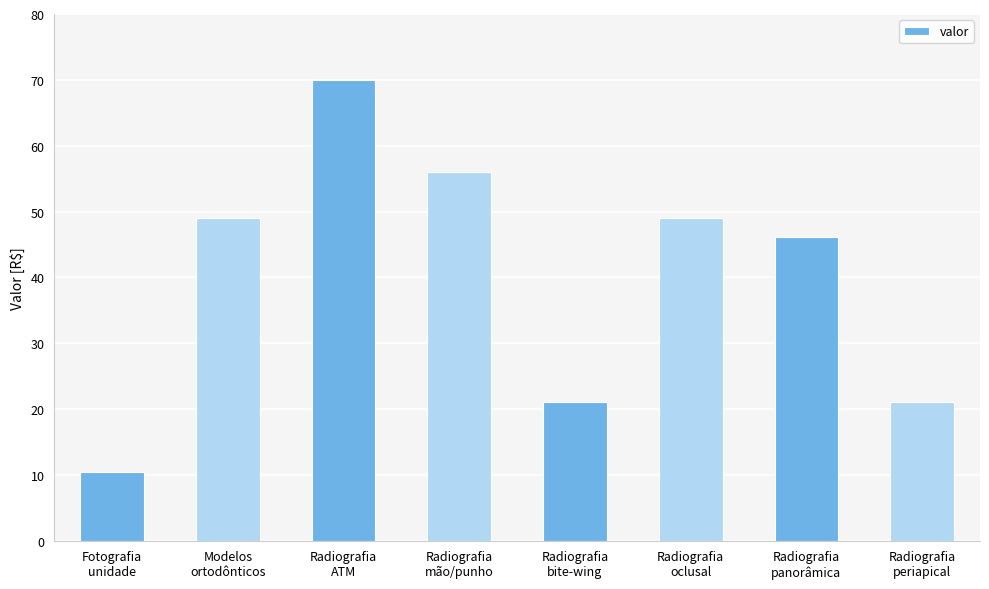

What value does the data have at Radiografia
oclusal?

49.0